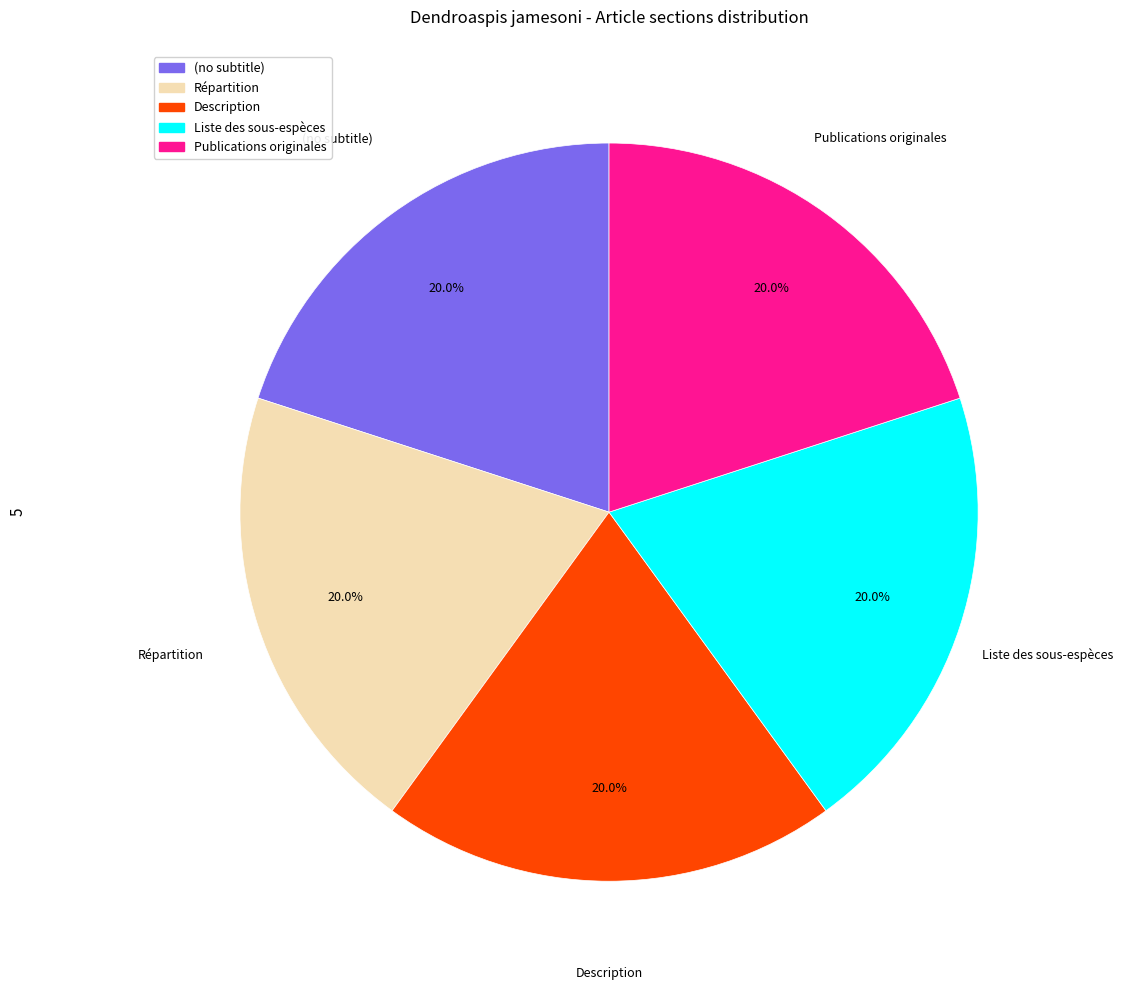

Does Publications originales account for over 50% of the chart?

No